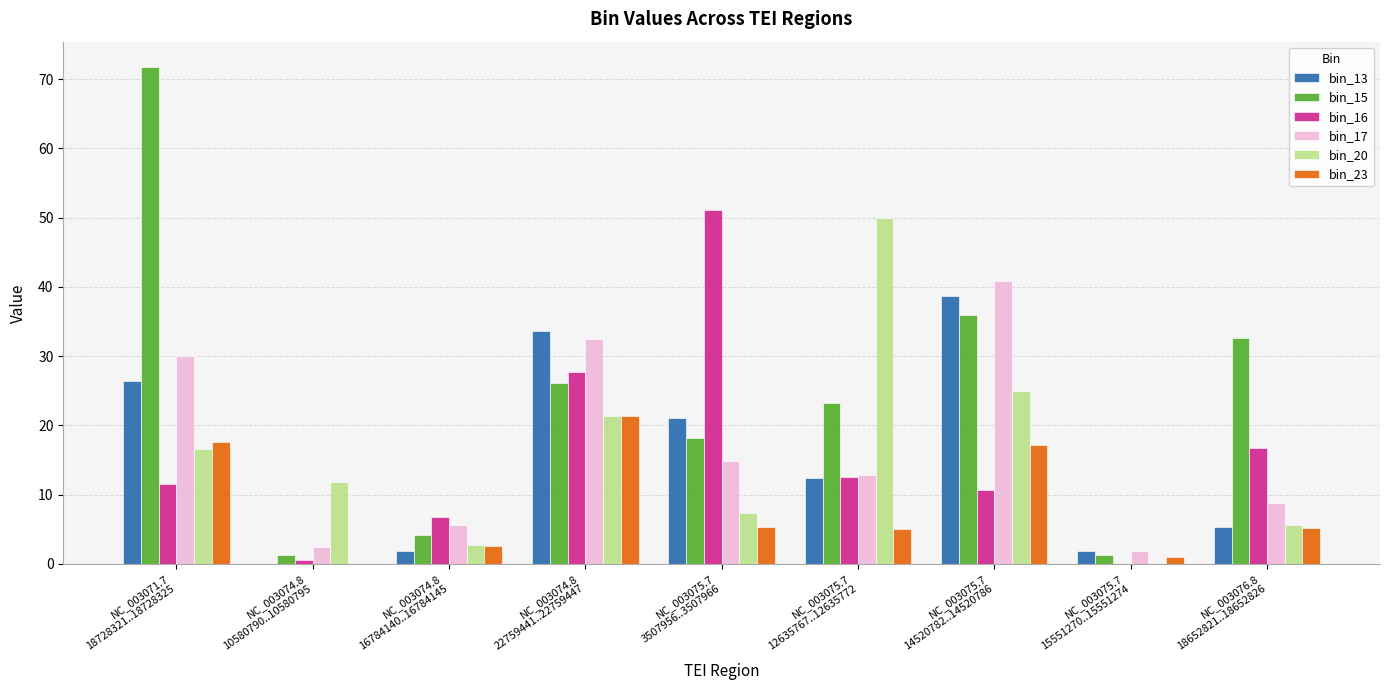

Which series changed the most between NC_003075.7
3507956..3507966 and NC_003075.7
12635767..12635772?

bin_20